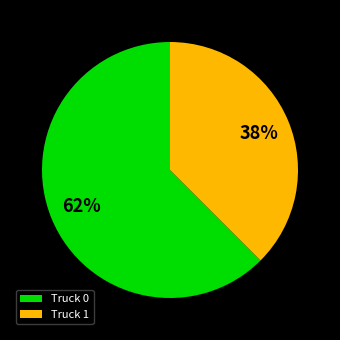

To the nearest percent, what is the average slice percentage?

50%